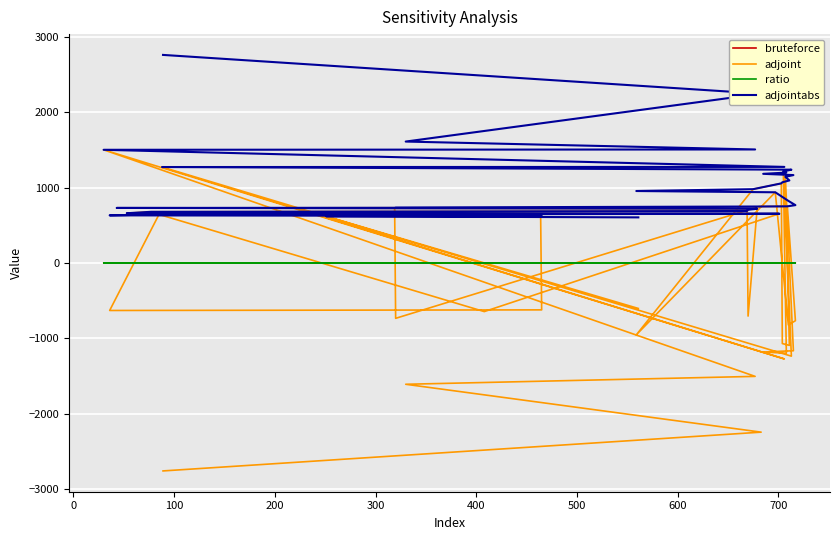

How many negative values does the bruteforce series have?

20